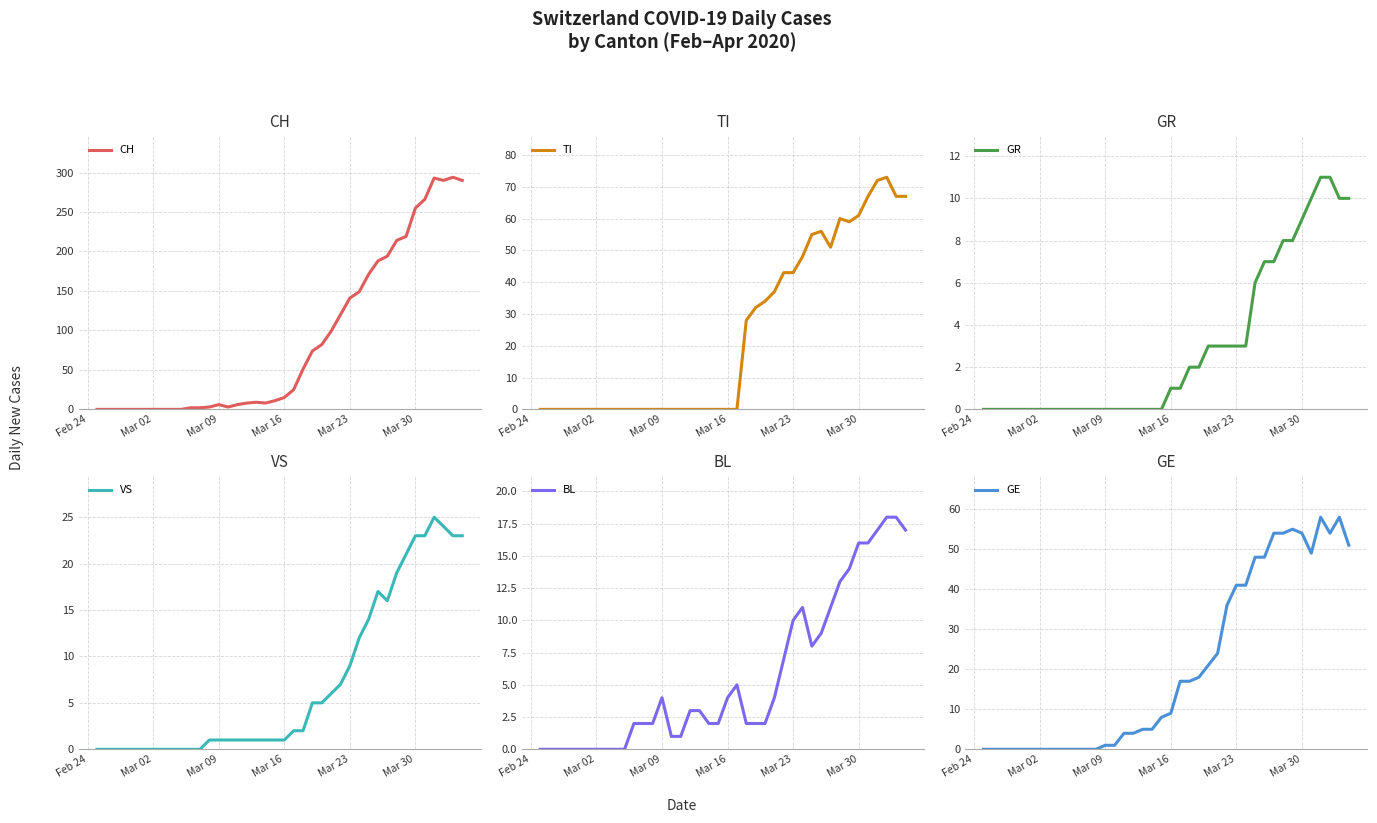

What is the difference between the maximum and minimum values in the CH series?

294